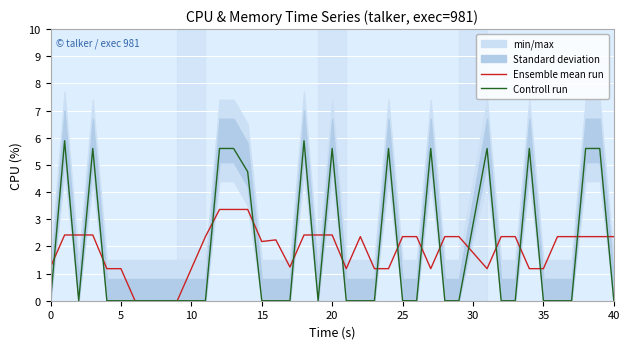

Between 10 and 13, which is larger?

13